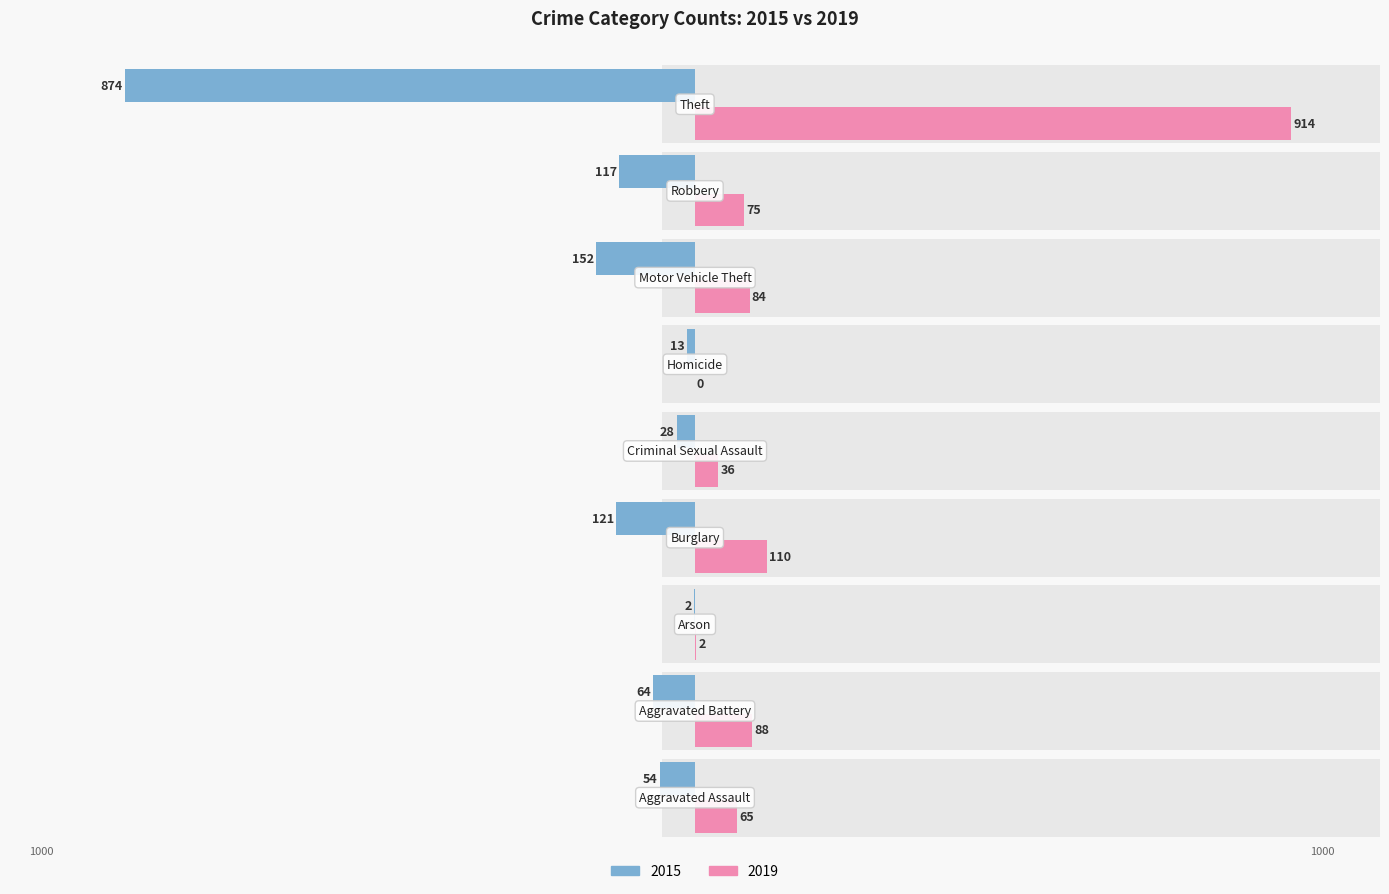

Are the bars horizontal?

Yes